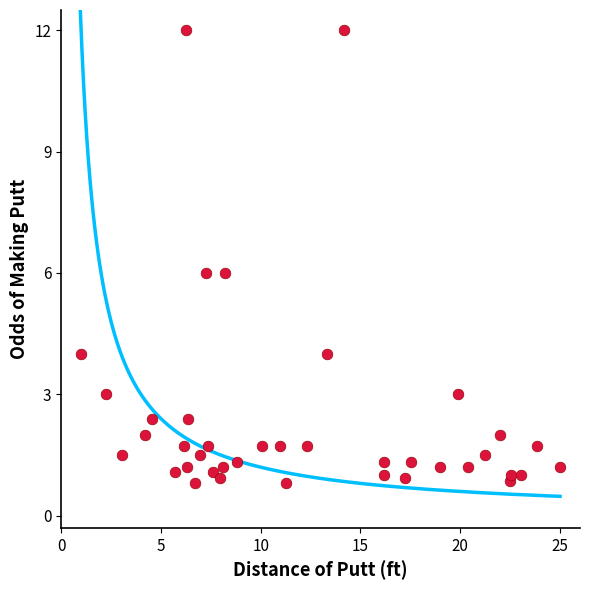

What is the range of Y values (max minus min)?

11.2